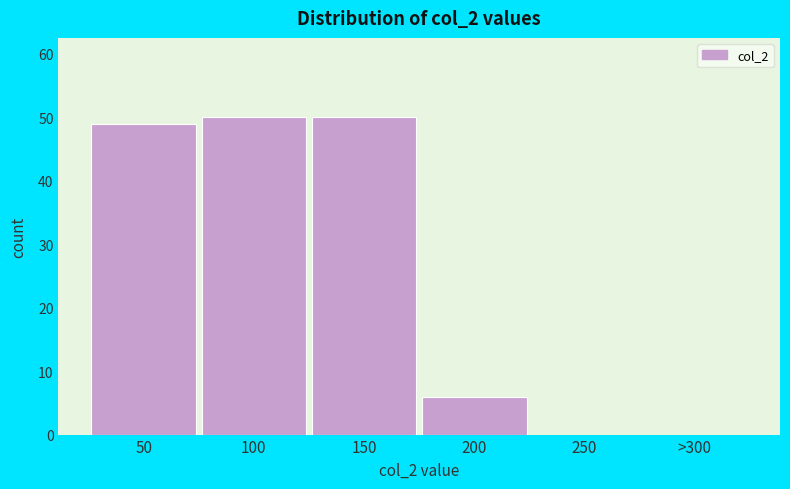

Reading right to left, extract all data points from this chart.

>300=0	250=0	200=6	150=50	100=50	50=49